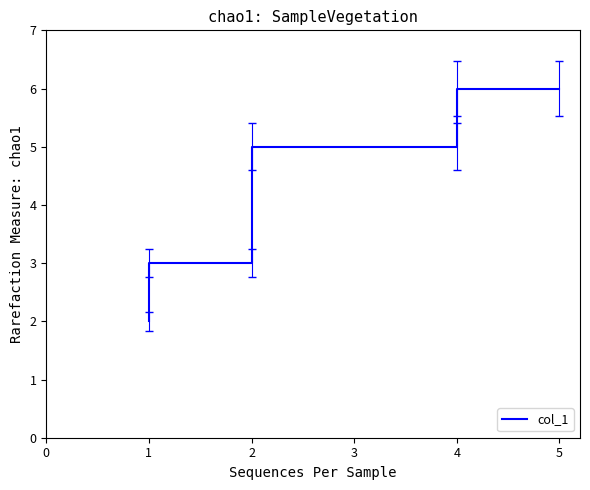

The value at 4 is 5. True or false?

True